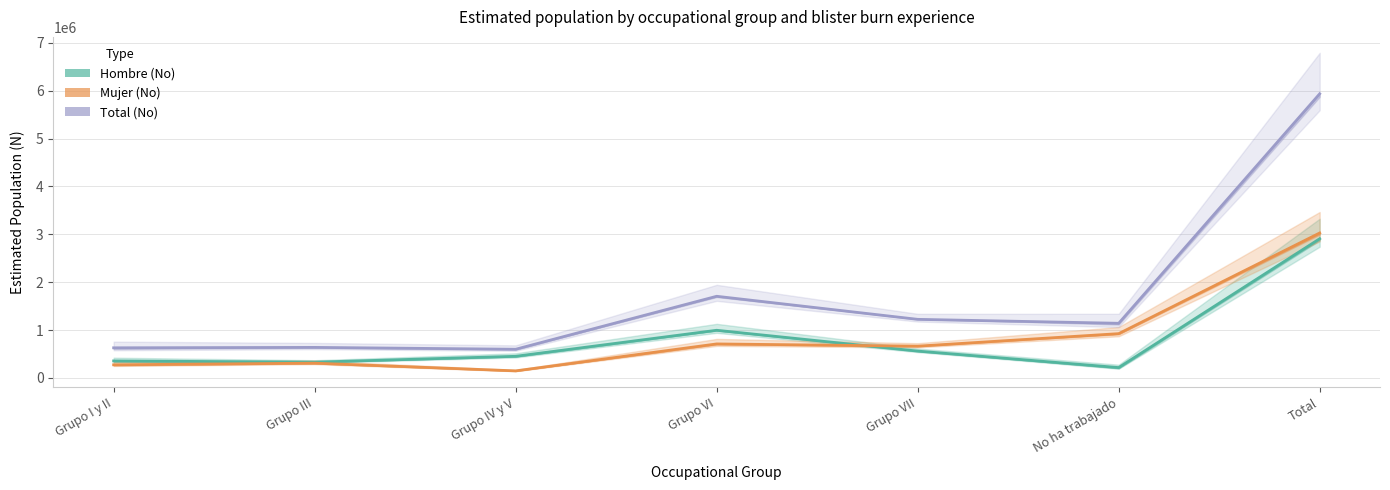

Is it true that Mujer (No) equals 929106 at Grupo VII?

False